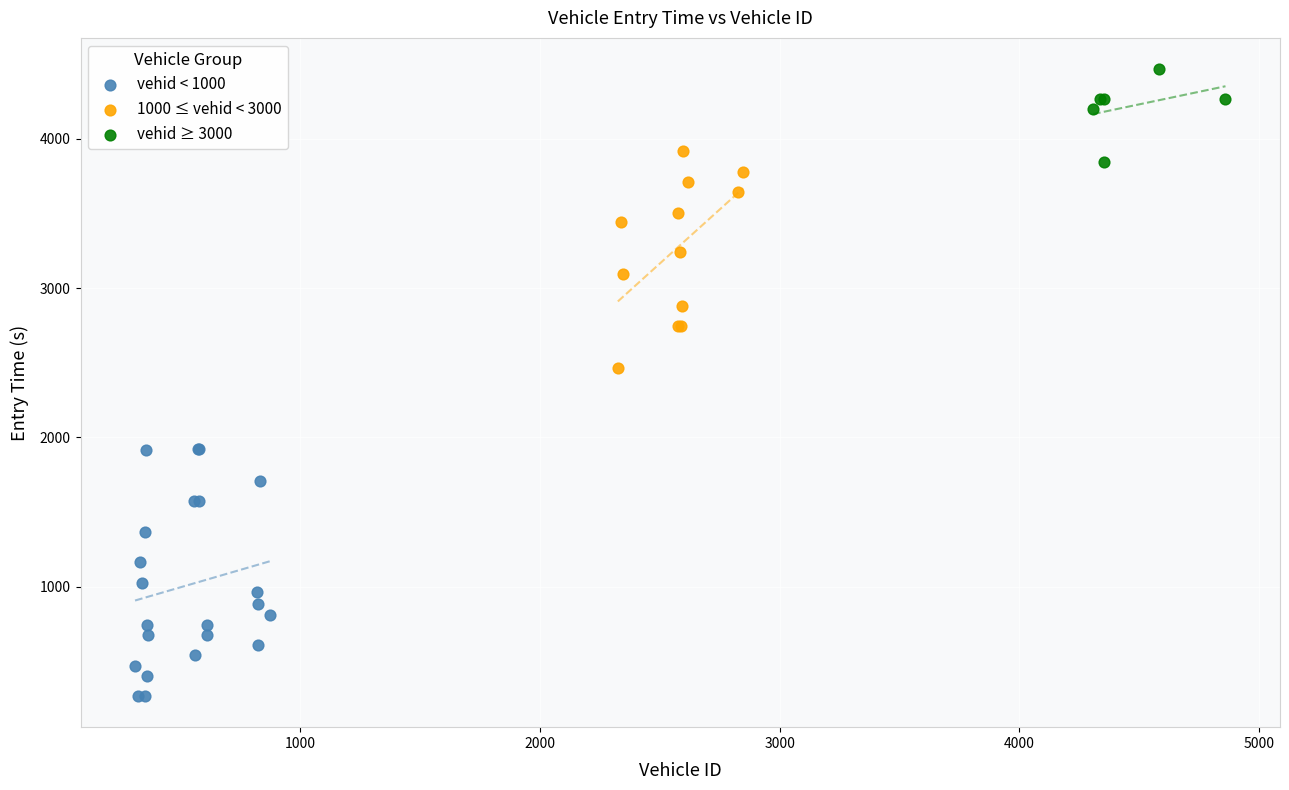

Which series has the widest spread of Y values?

vehid < 1000